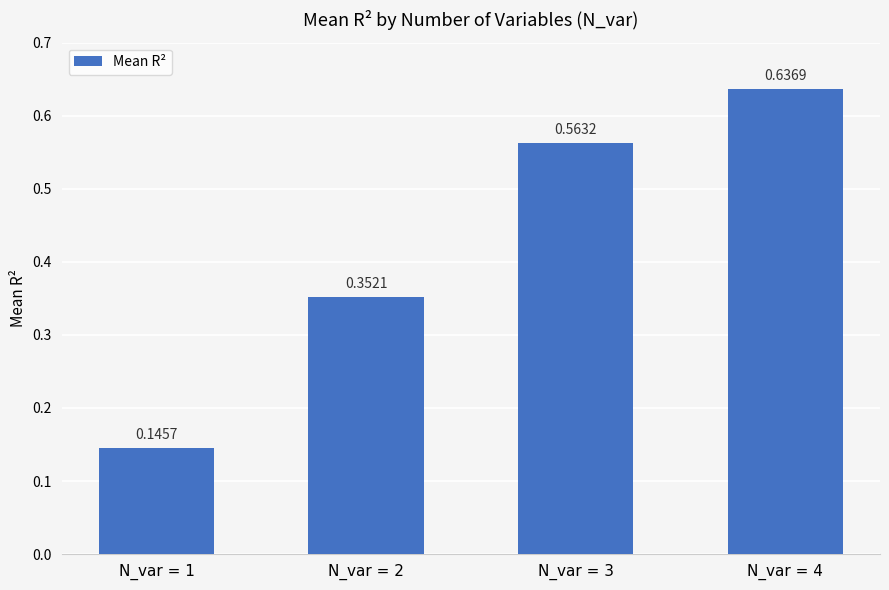

How many values are between 0 and 1?

4